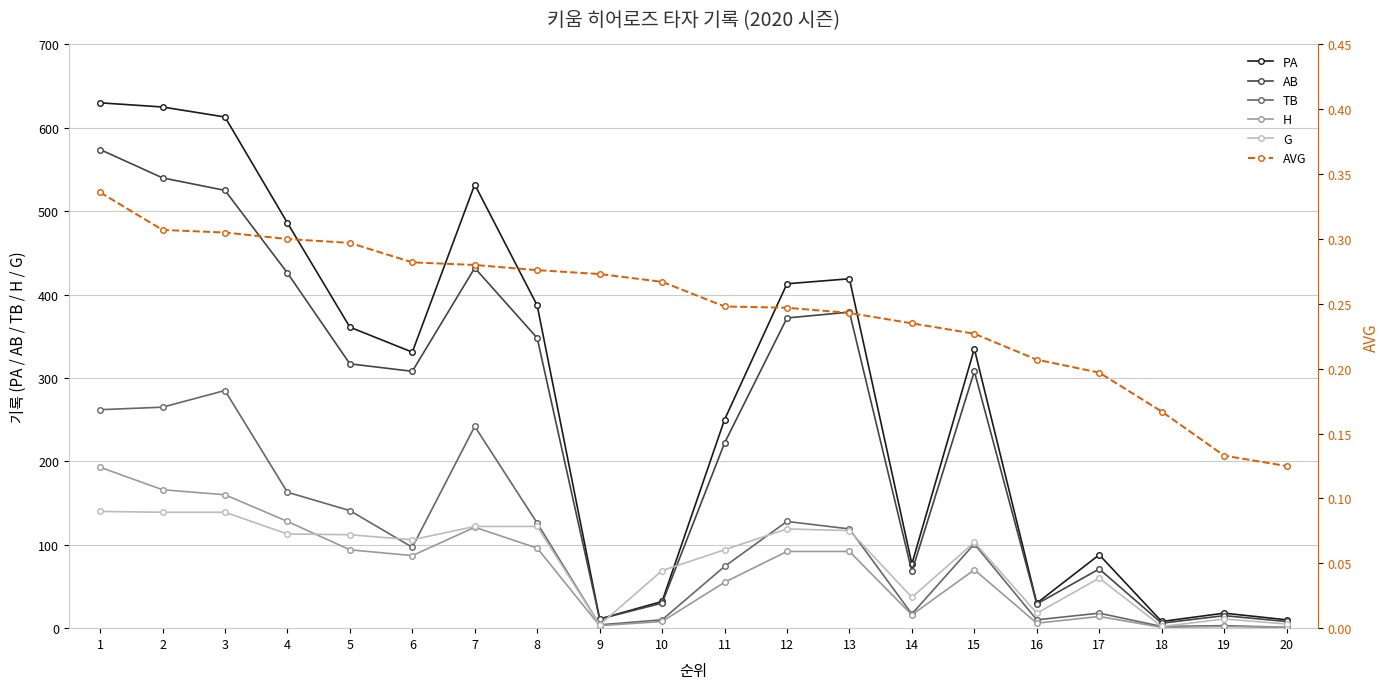

What is the average value of the AB series?

249.4